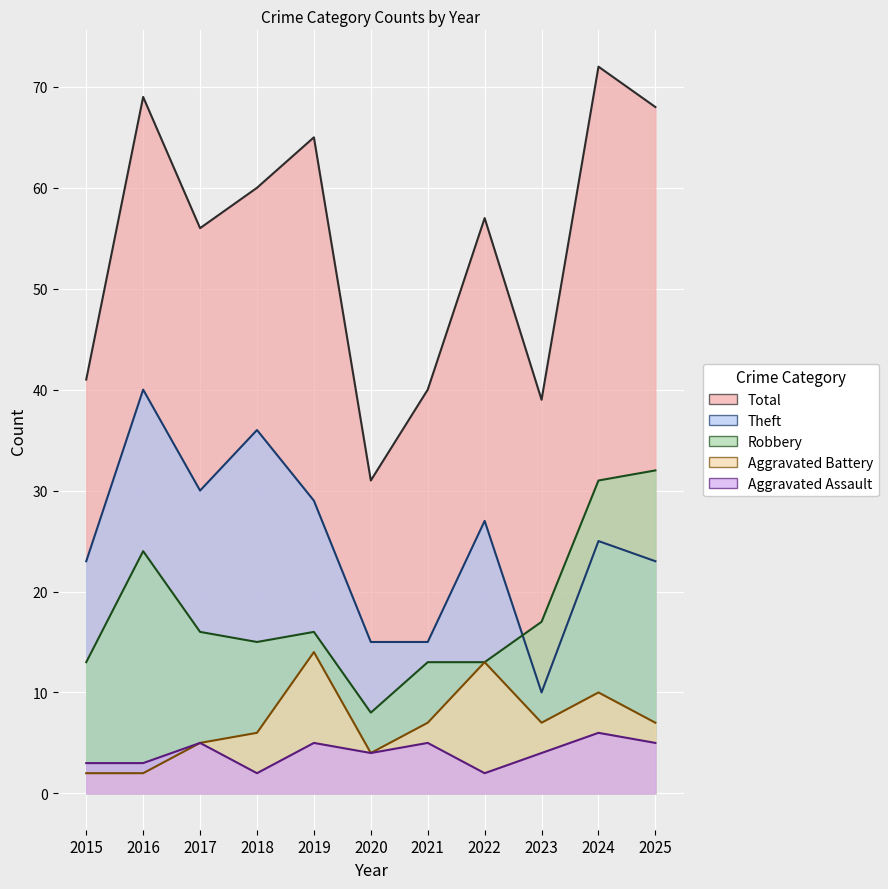

What are all the series names shown in the legend?

Robbery, Theft, Aggravated Battery, Aggravated Assault, Total